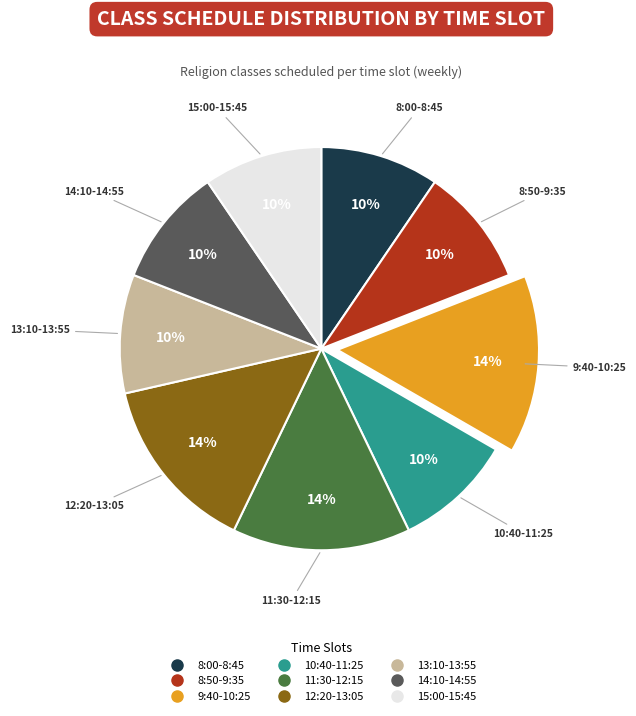

Combined, do 12:20-13:05 and 9:40-10:25 account for over 50%?

No